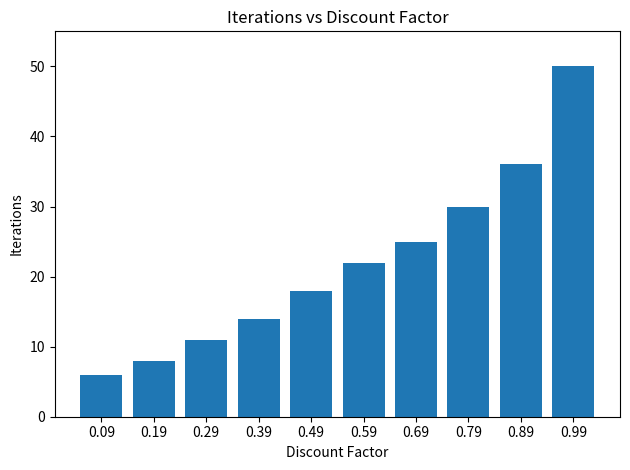

At which category does the chart reach its peak across all series?

0.99